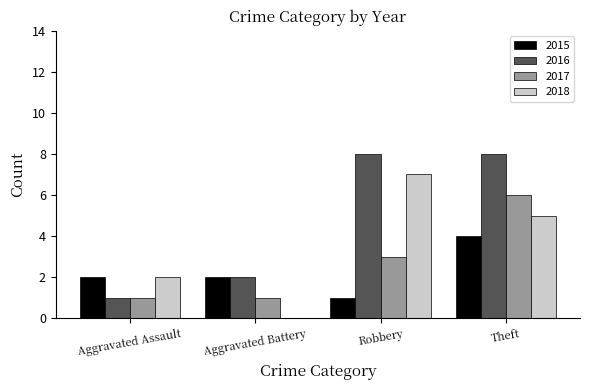

Which series has the largest total across all categories?

2016